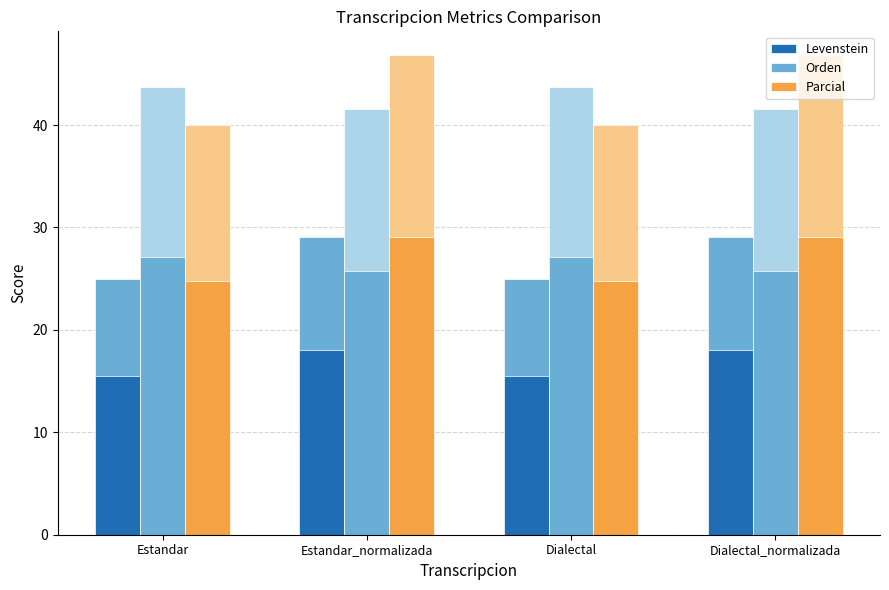

Reading left to right, transcribe all the data shown in this chart.

Levenstein: 15.5	18.0	15.5	18.0
Orden: 27.1	25.8	27.1	25.8
Parcial: 24.8	29.0	24.8	29.0